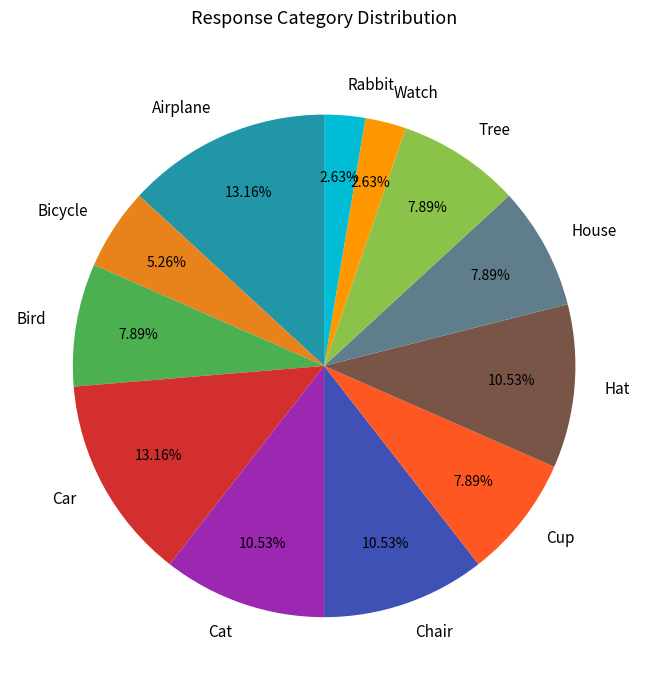

Does any single category account for the majority?

No